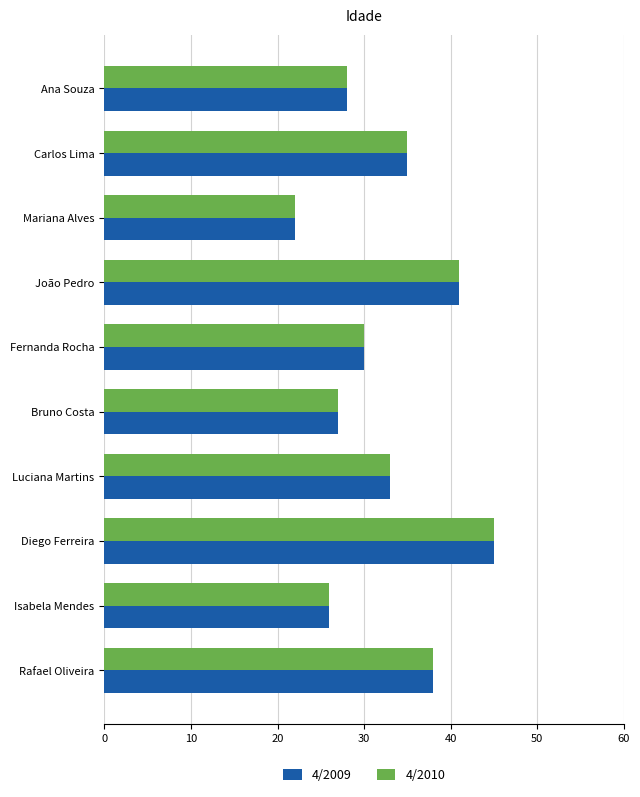

True or false: 4/2009 has a value of 11 at Fernanda Rocha.

False